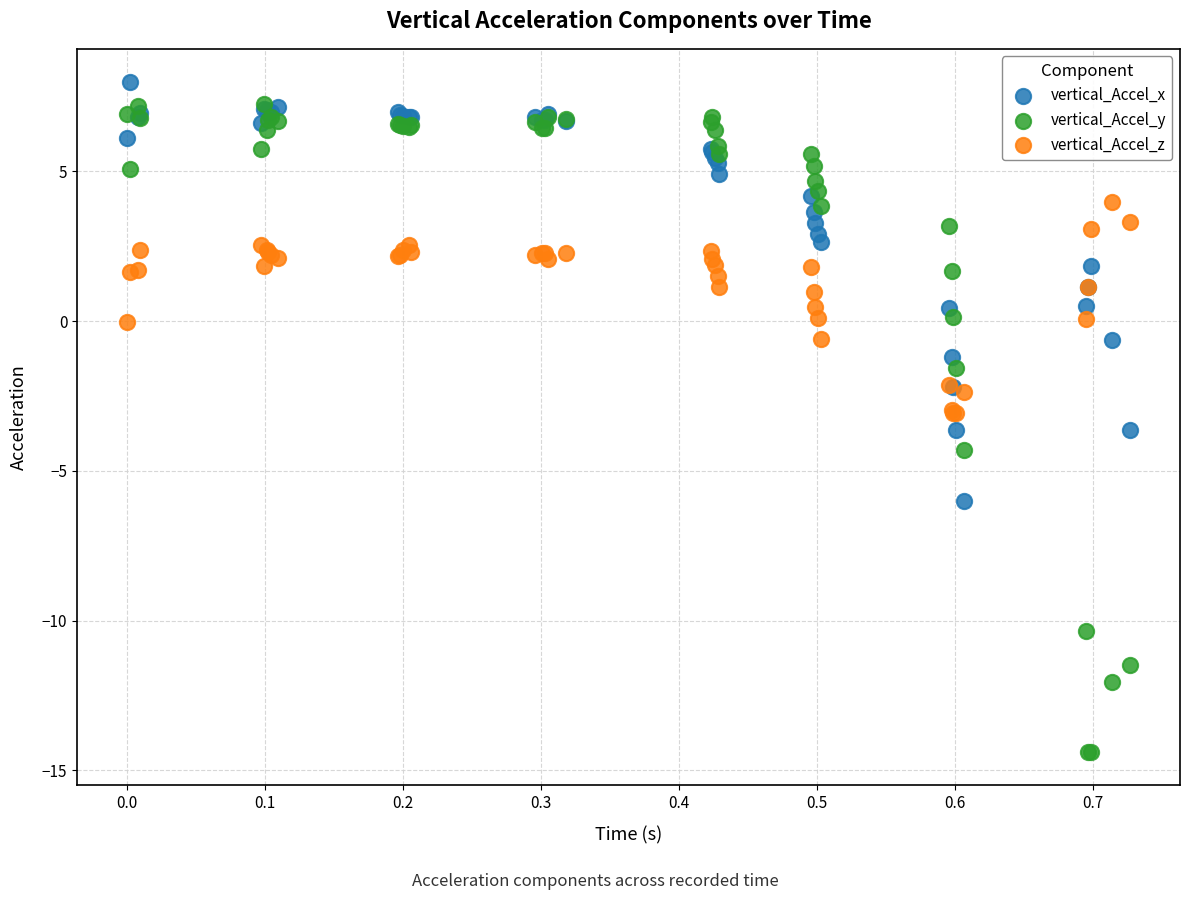

Which series reaches the maximum Y coordinate?

vertical_Accel_x